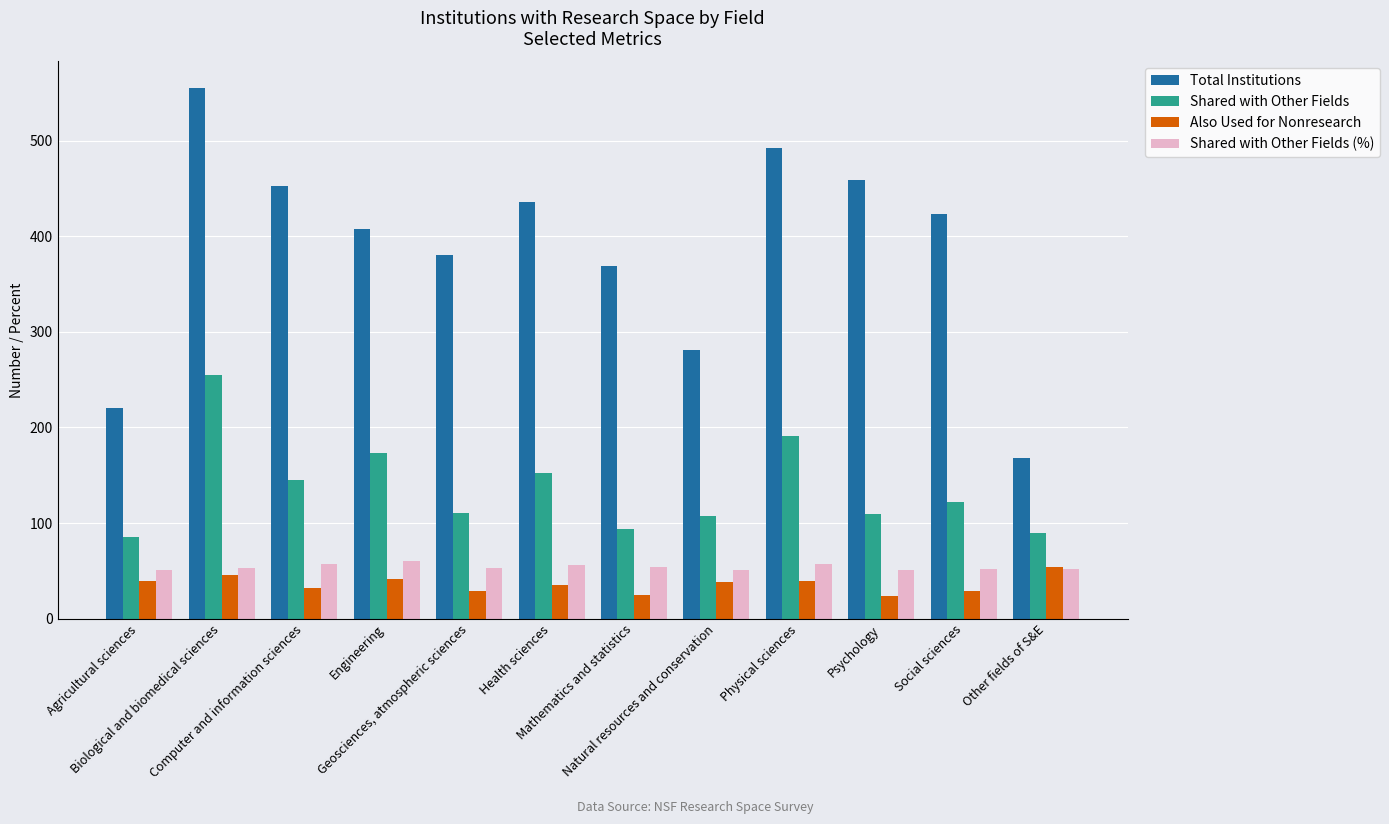

What is the greatest value displayed?

555